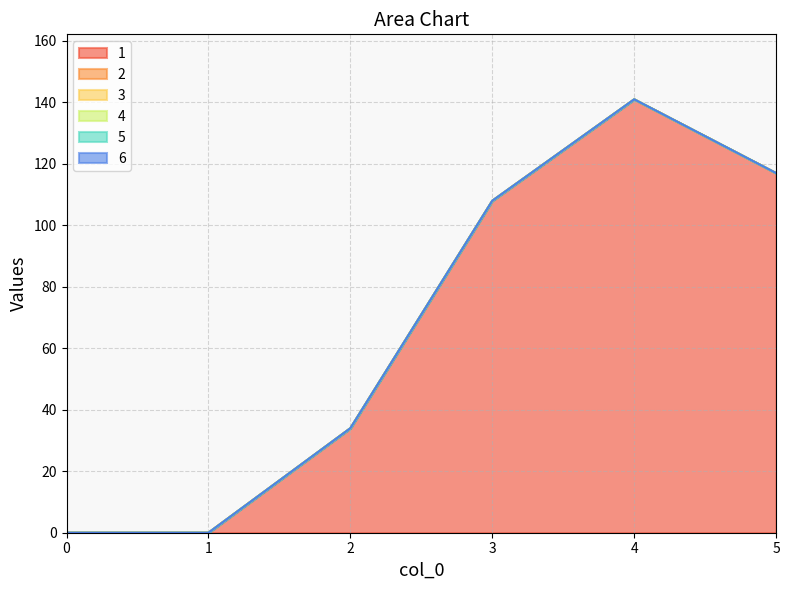

True or false: 3 and 6 intersect in this chart.

False